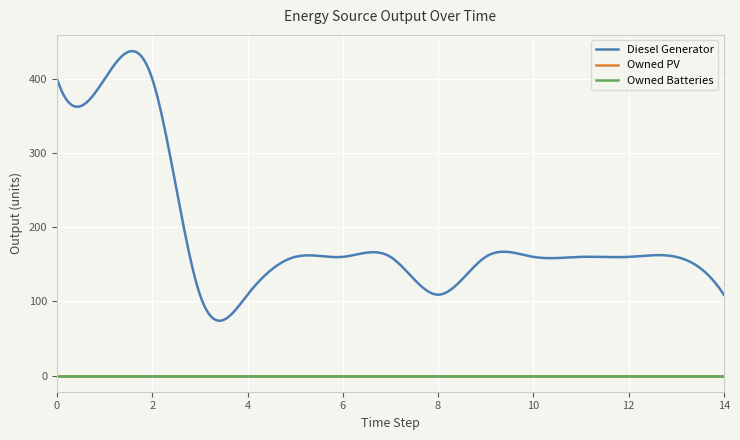

At how many categories does at least one series exceed 138?

11